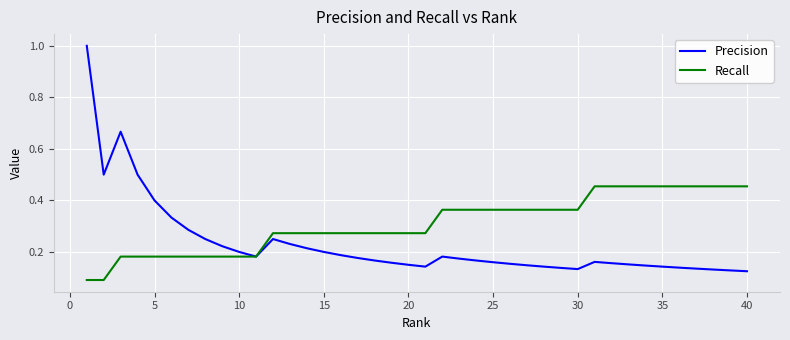

Which series has the largest range (max minus min)?

Precision